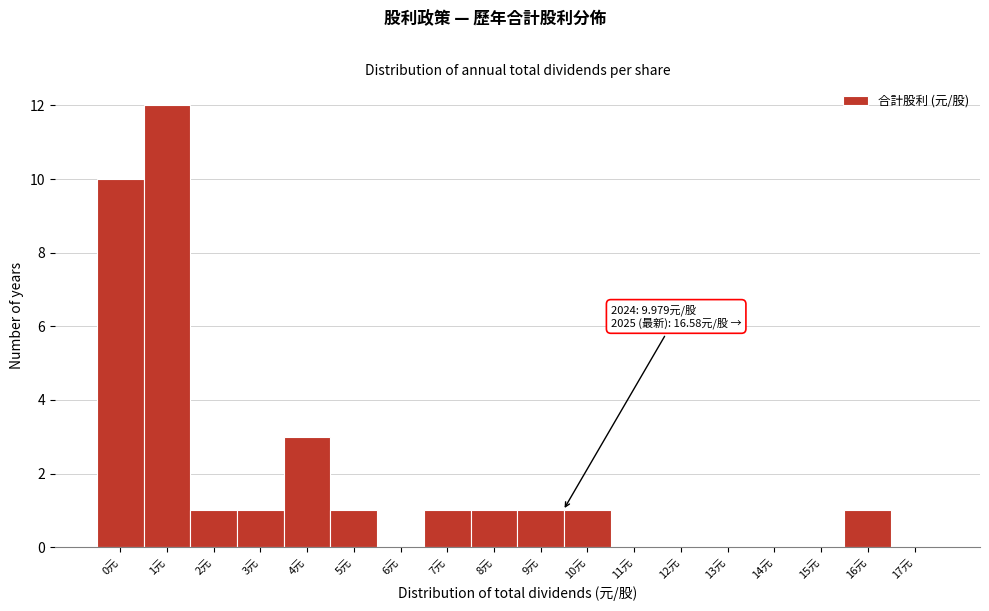

Reading left to right, what are all the values shown in this chart?

0元=10	1元=12	2元=1	3元=1	4元=3	5元=1	6元=0	7元=1	8元=1	9元=1	10元=1	11元=0	12元=0	13元=0	14元=0	15元=0	16元=1	17元=0